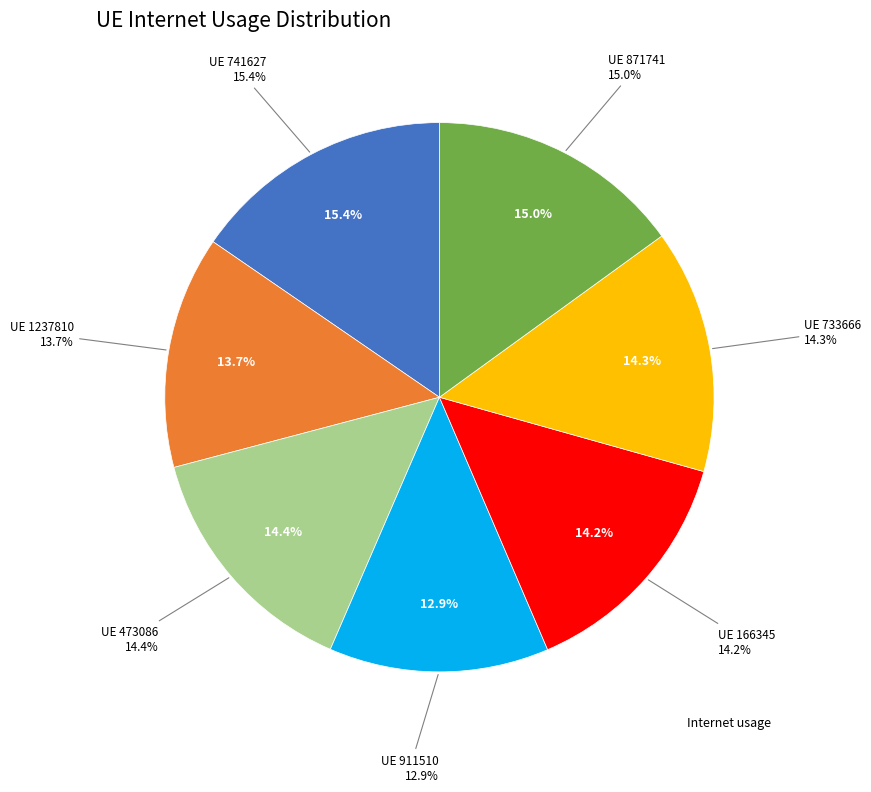

Is 1237810 the majority of the pie?

No